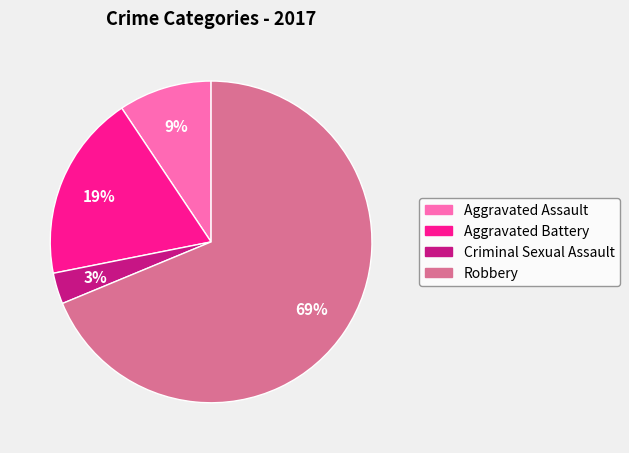

The Robbery slice represents 63% of the pie. True or false?

False